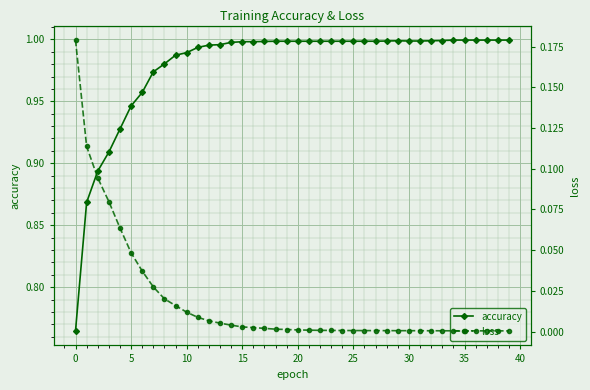

What is the label of the 30th point from the left?

29